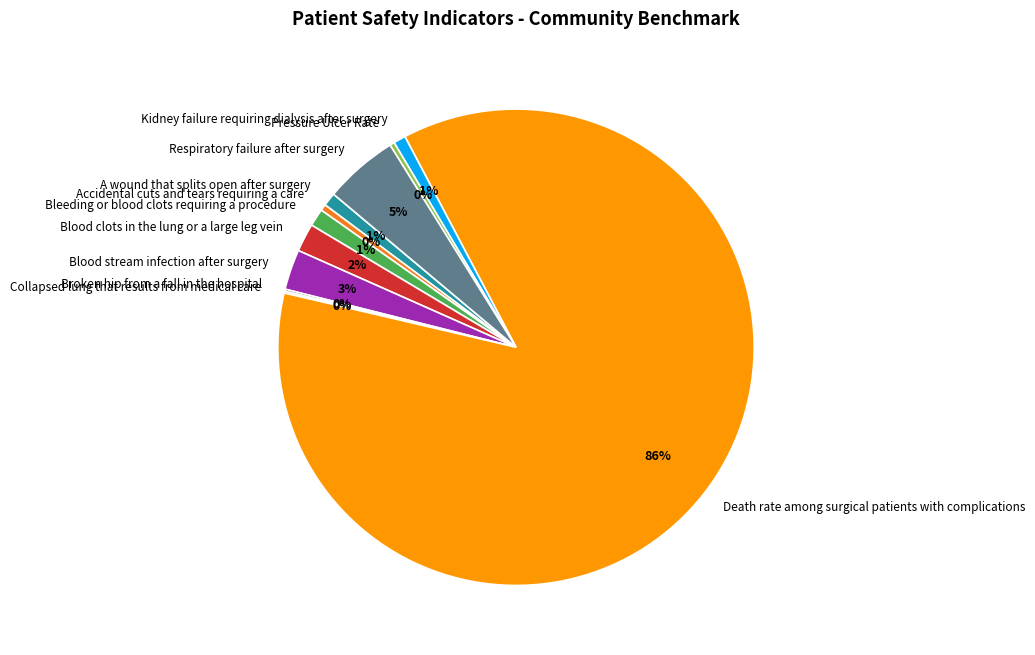

Which slice is the largest?

Death rate among surgical patients with complications